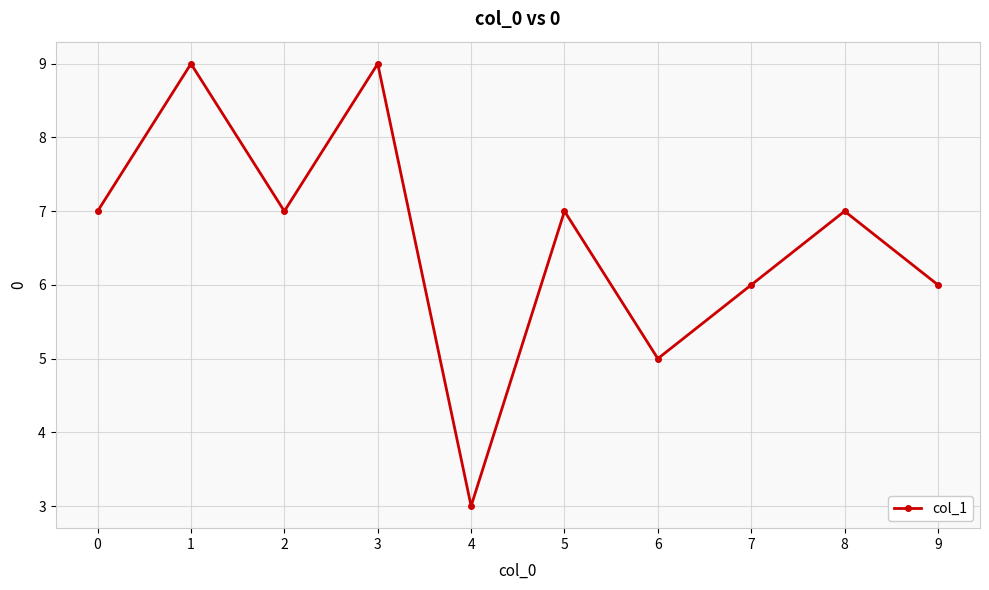

How many series are shown in this chart?

1